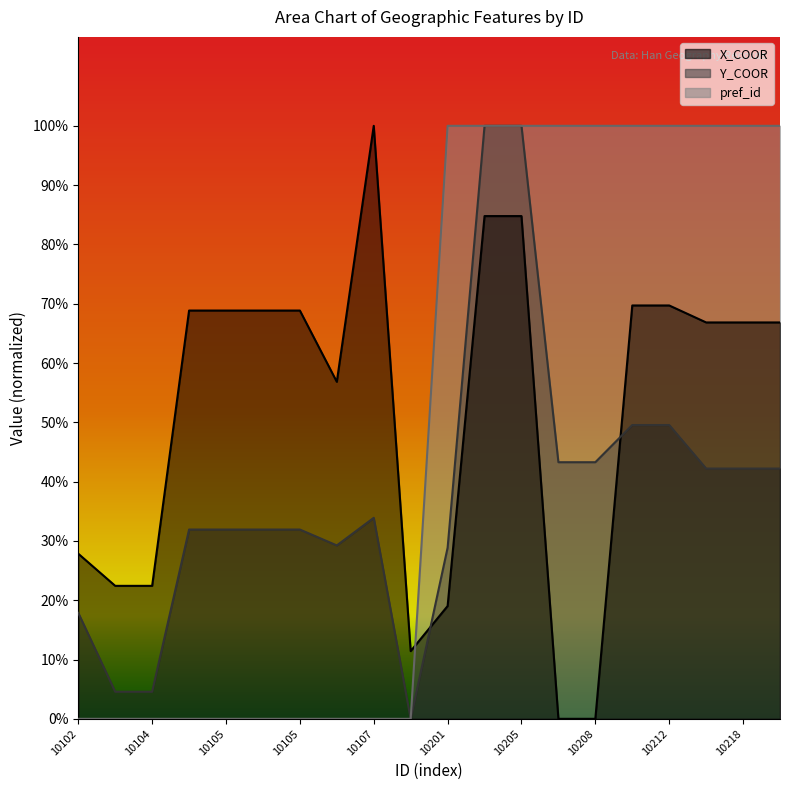

What value does the Y_COOR series have at 10218?

42.2